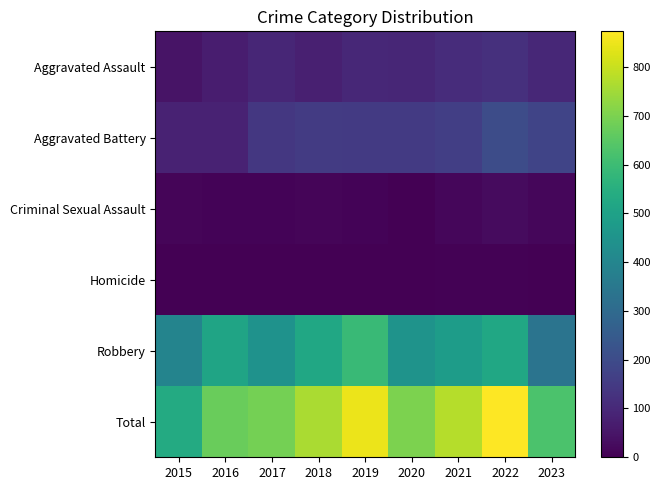

Count the number of data series in this chart.

6